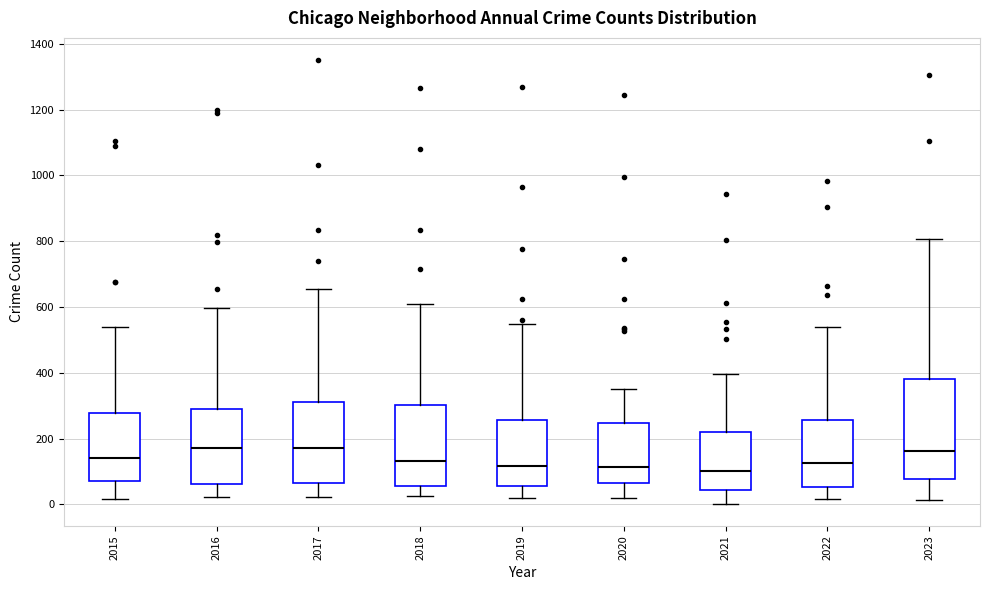

Reading left to right, read every box against the y-axis: the position of its median line, the range the box covers, and the ends of its whiskers. The values are not printed on the chart, so give them approximately, as read against the axis.

2015: median 140, box 80 to 280, whiskers 20 to 540
2016: median 180, box 60 to 280, whiskers 20 to 600
2017: median 180, box 60 to 320, whiskers 20 to 660
2018: median 140, box 60 to 300, whiskers 20 to 600
2019: median 120, box 60 to 260, whiskers 20 to 540
2020: median 120, box 60 to 240, whiskers 20 to 360
2021: median 100, box 40 to 220, whiskers 0 to 400
2022: median 120, box 60 to 260, whiskers 20 to 540
2023: median 160, box 80 to 380, whiskers 20 to 800